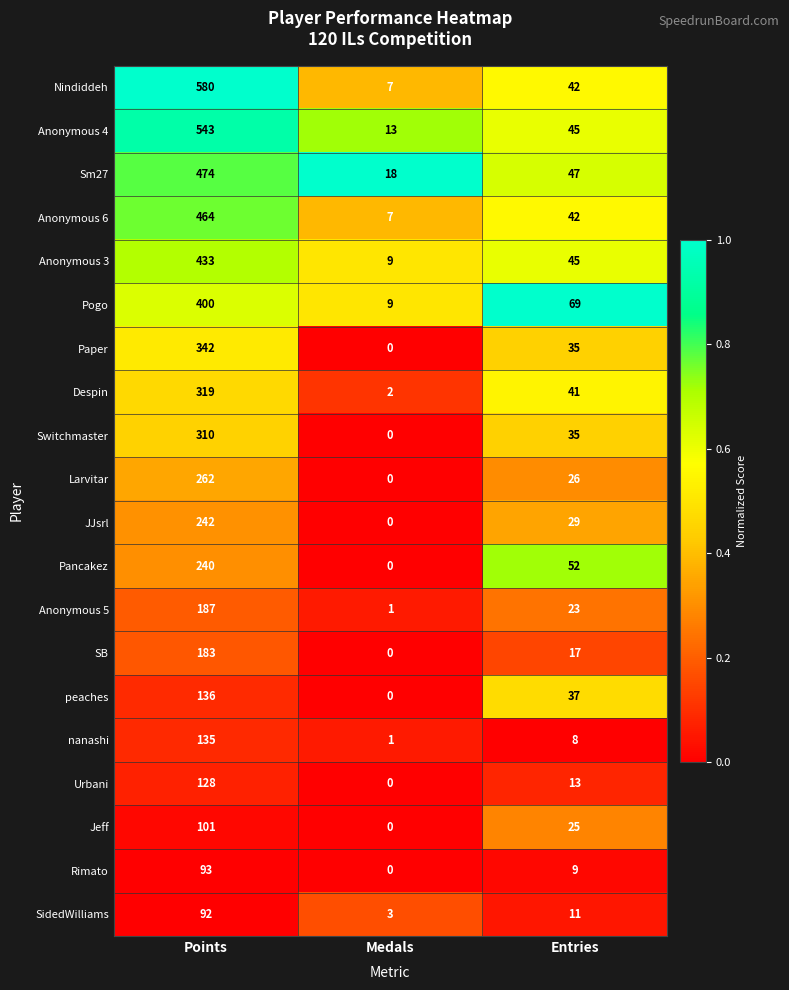

Which series has the largest range (max minus min)?

Nindiddeh